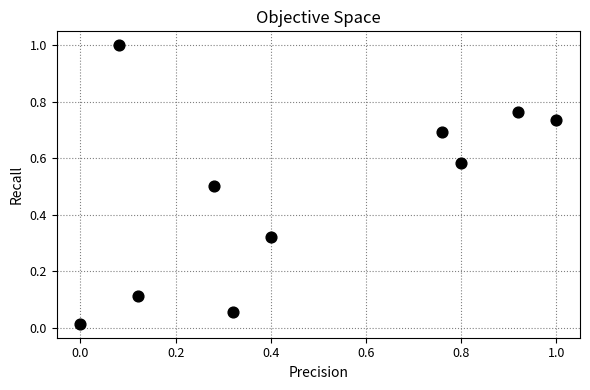

What is the range of Y values (max minus min)?

1.0